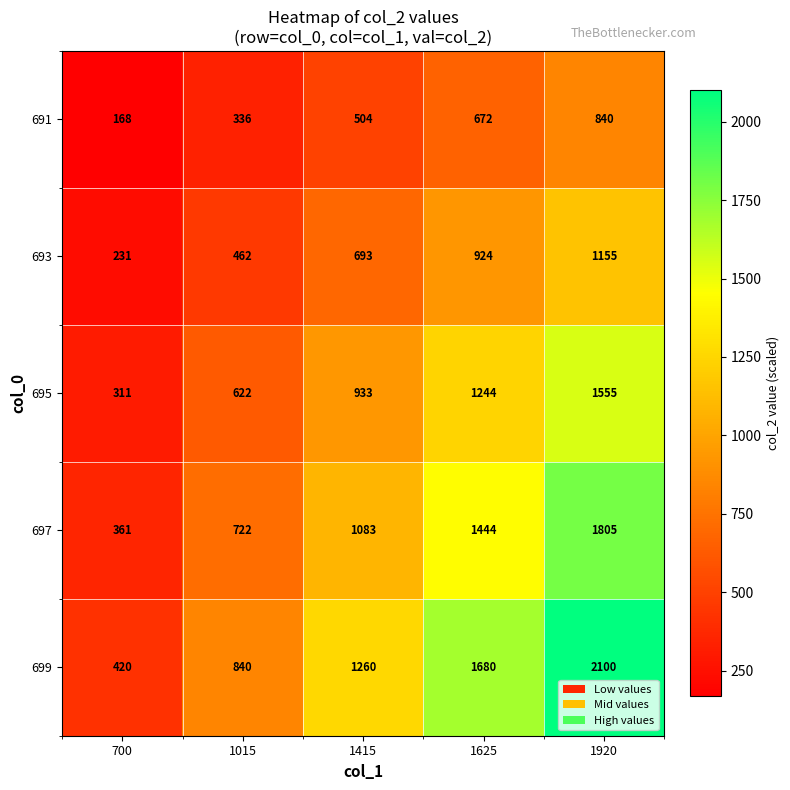

At which label is 693 closest to 693?

1415